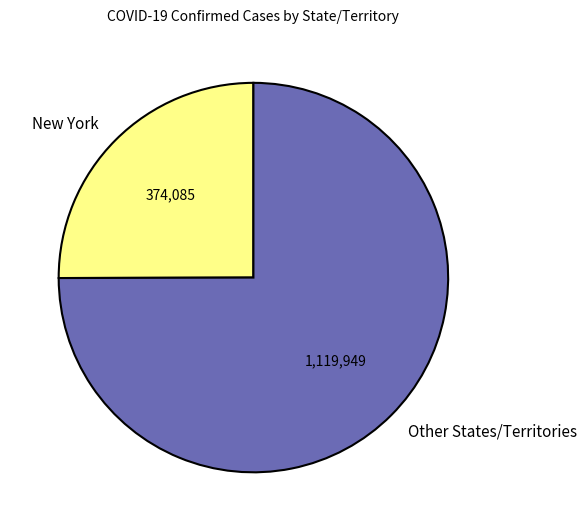

Is there any slice that represents more than half of the pie?

Yes